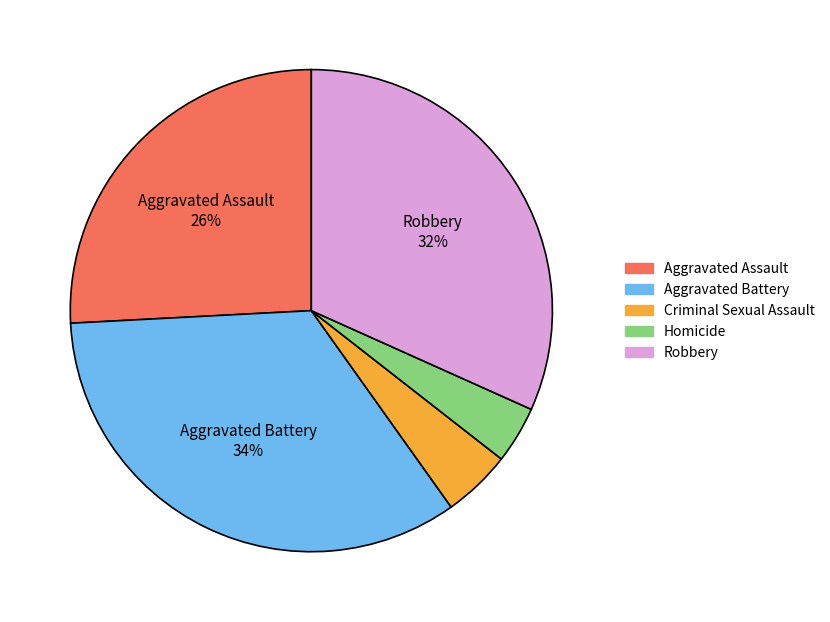

To the nearest percent, what portion does Aggravated Battery represent?

34%